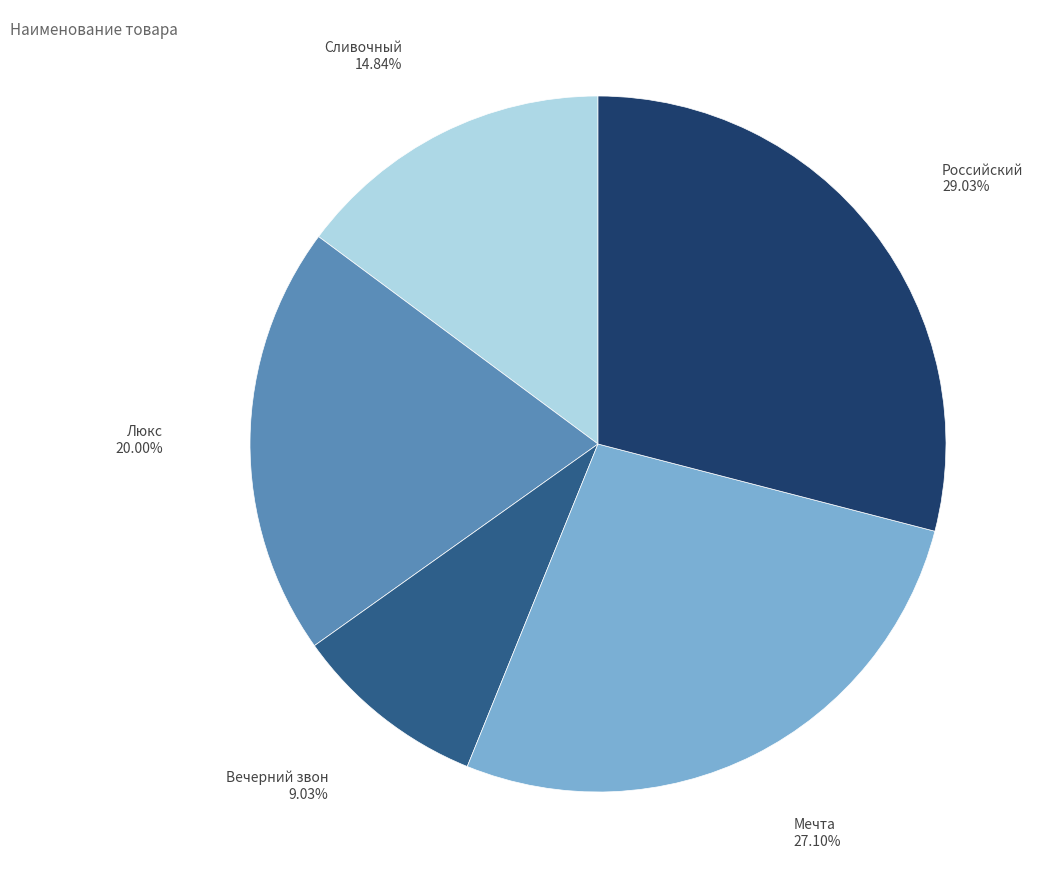

Combined, do Мечта and Вечерний звон account for over 50%?

No